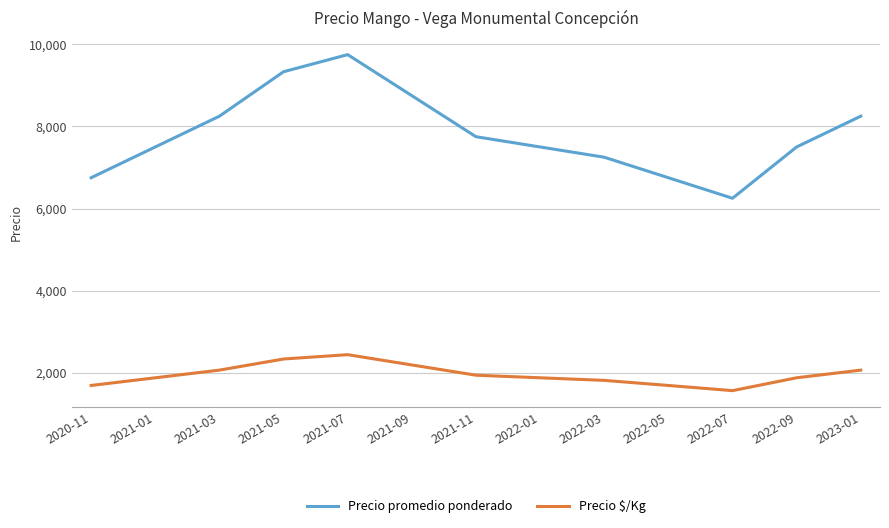

What position from the right is 2021-03?

11